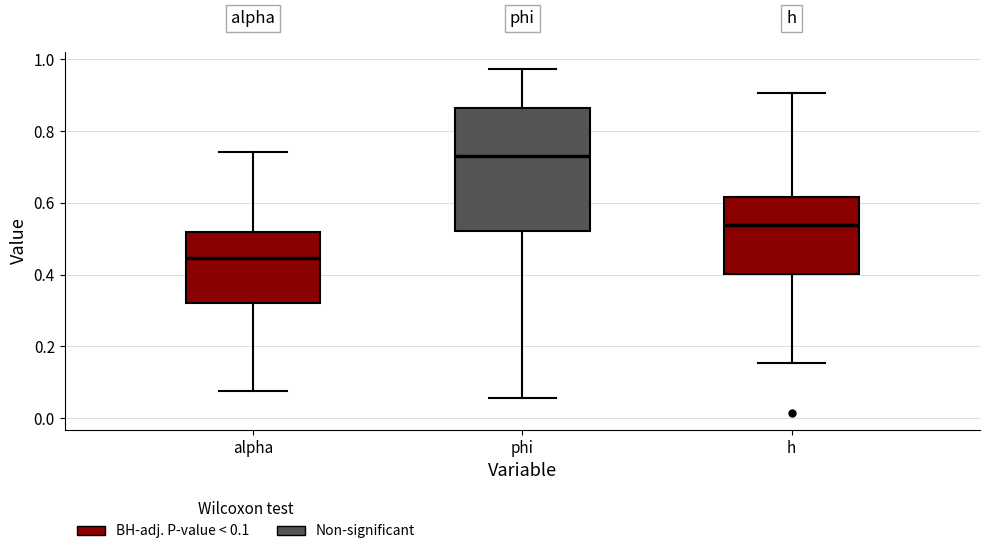

Comparing the boxes themselves (not the whiskers), which one is the tallest?

phi